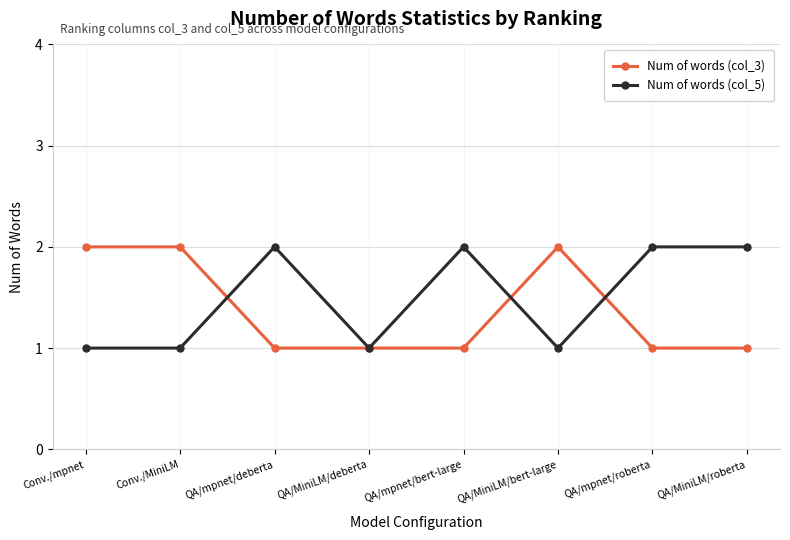

Where is the first local maximum for Num of words (col_5)?

QA/mpnet/deberta